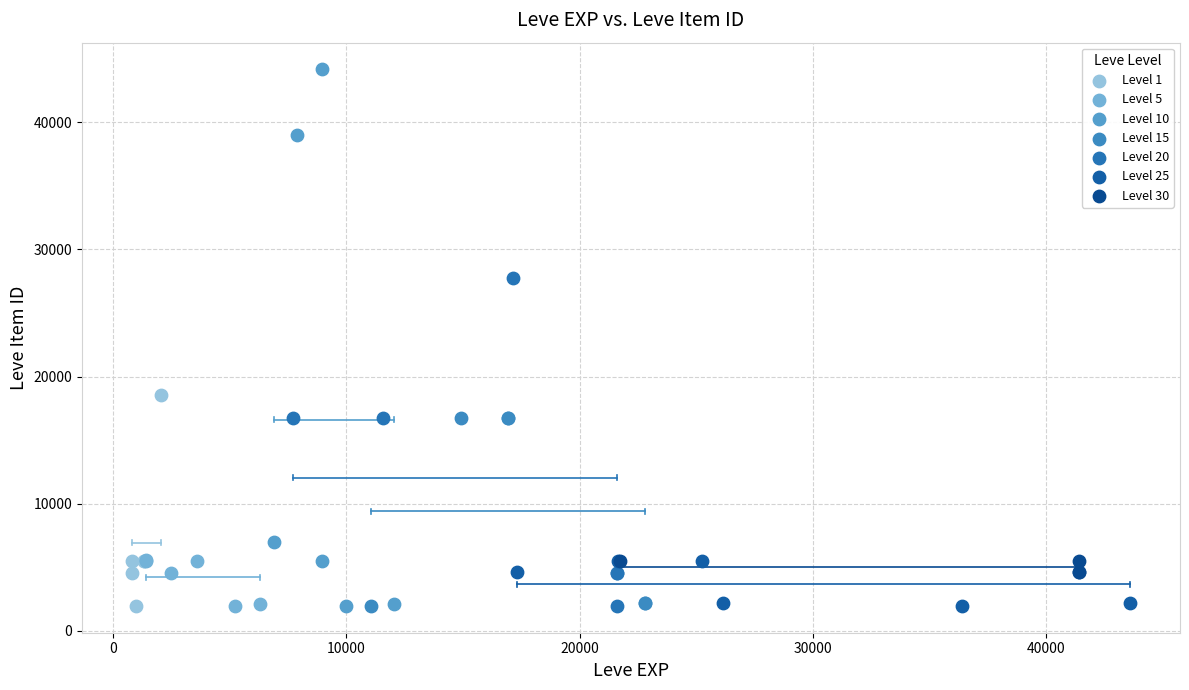

Which series reaches the maximum Y coordinate?

Level 10